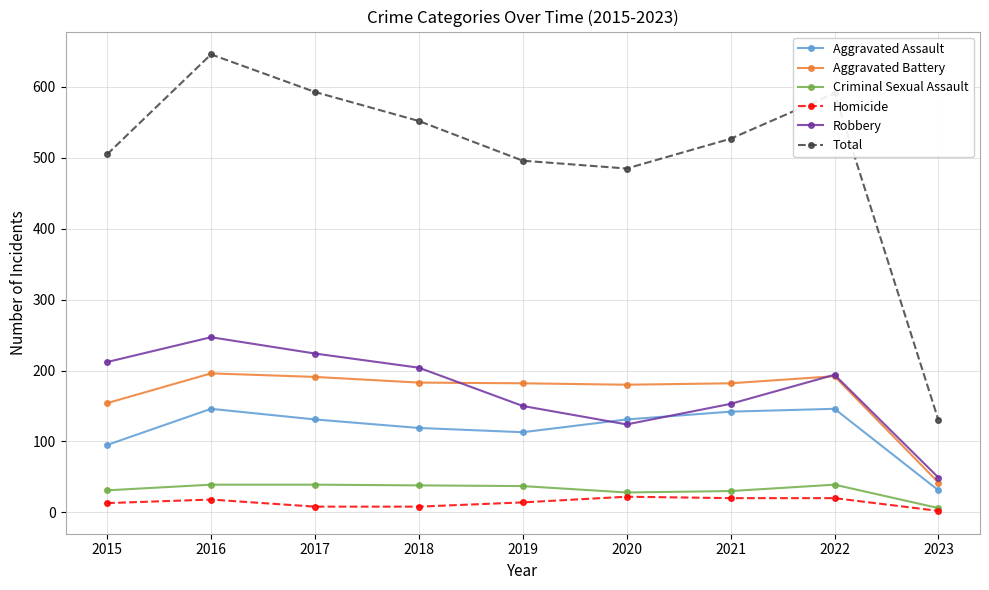

What is the sum of the Total values at 2020 and 2015?

990